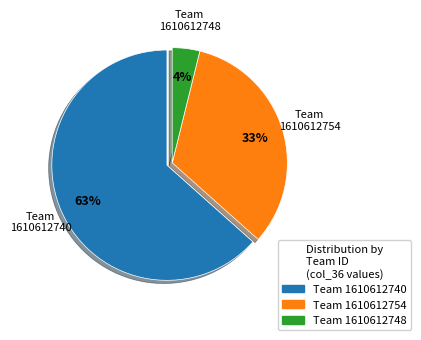

Which has a higher value, Team 1610612748 or Team 1610612740?

Team 1610612740